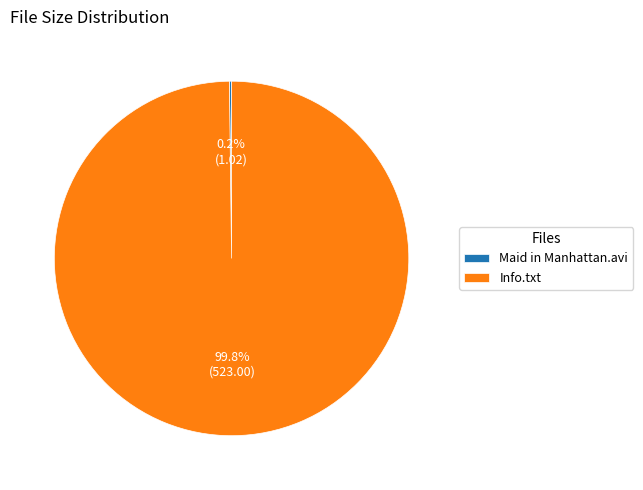

Which category has the biggest portion of the pie?

Info.txt